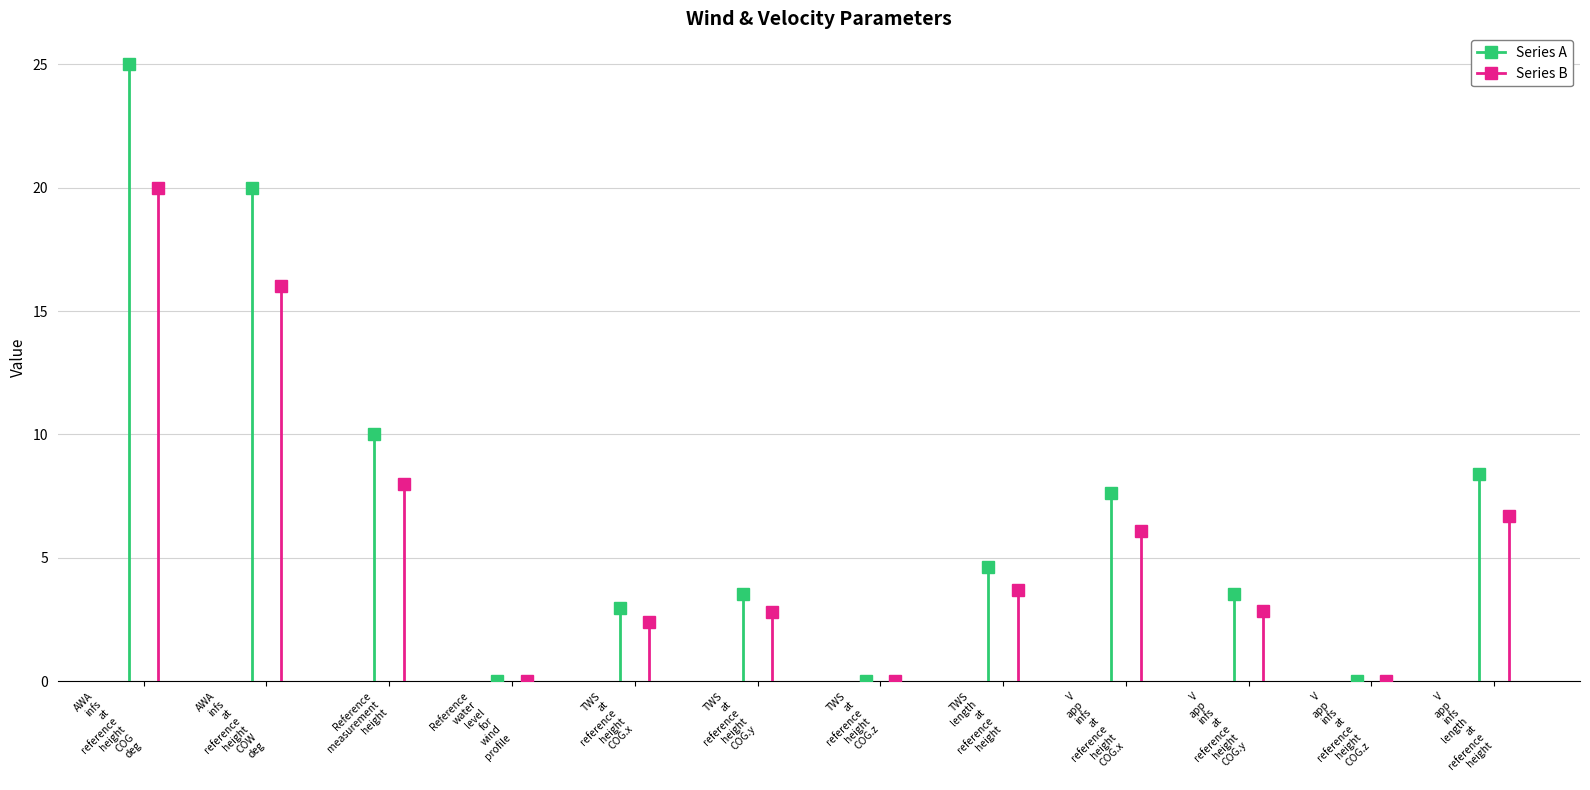

What position from the left is AWA
infs
at
reference
height
COW
deg?

2